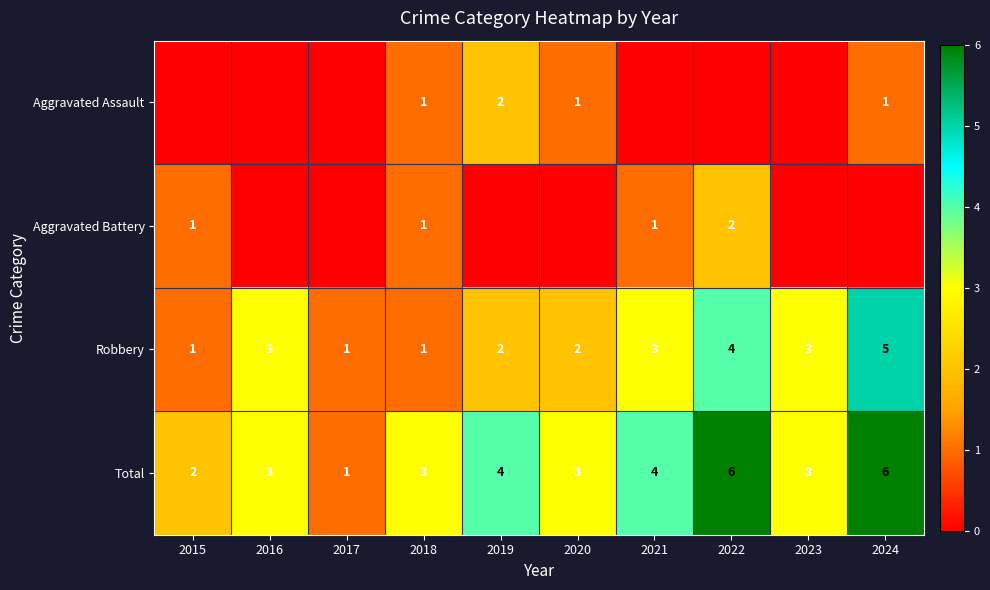

What is the difference between the maximum and minimum values in the Robbery series?

4